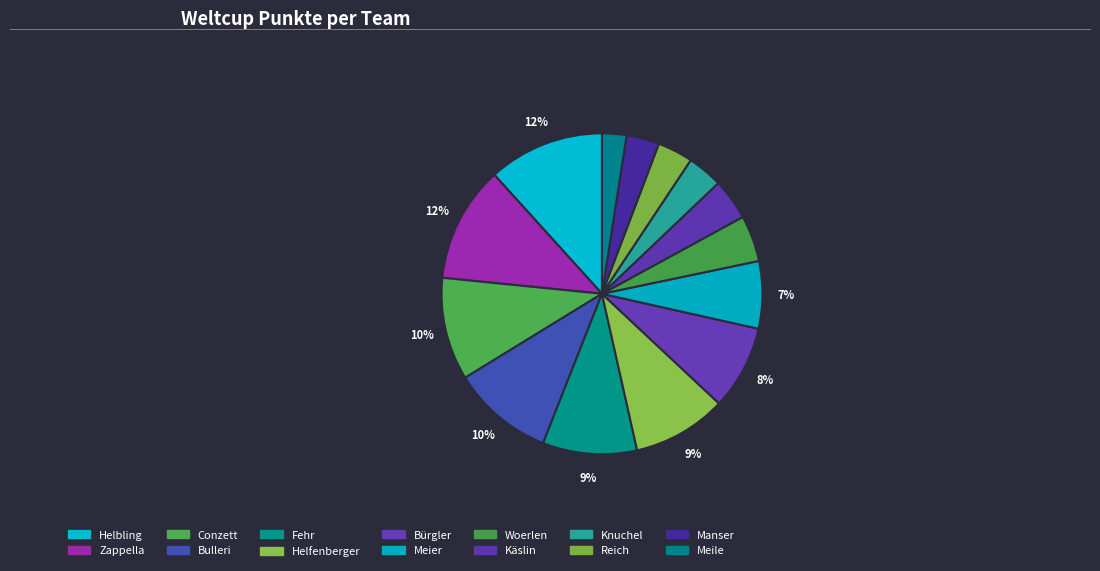

Does Meier account for over 50% of the chart?

No